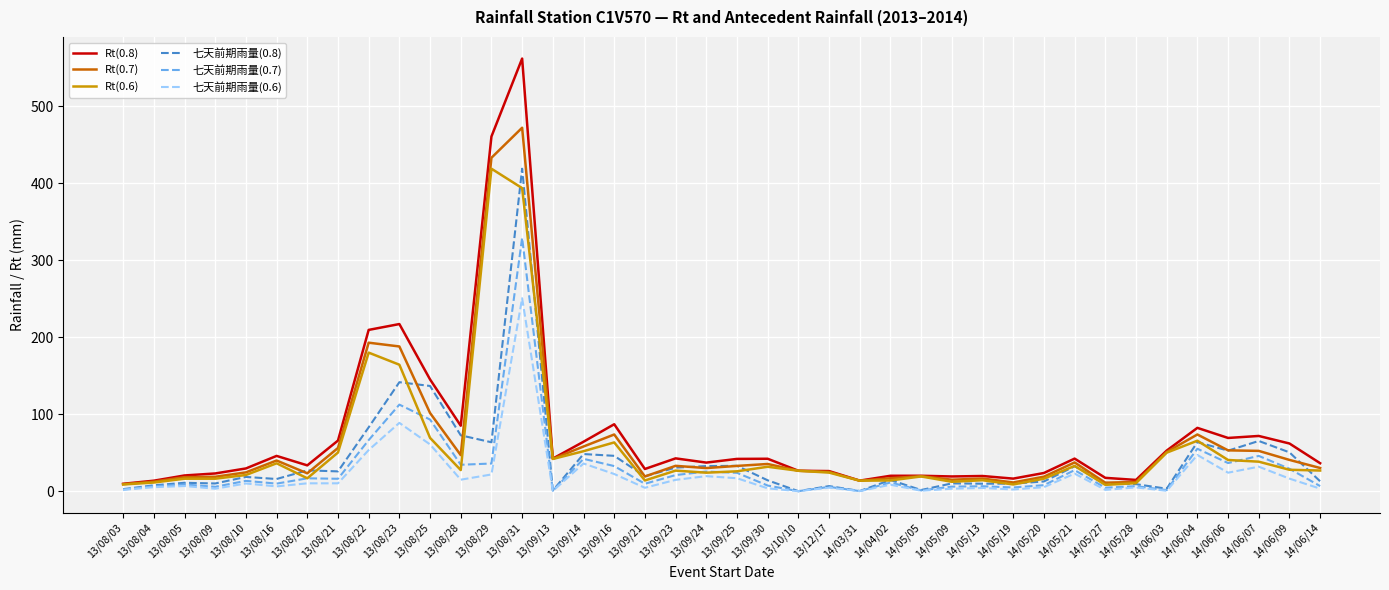

List the series in order of their overall mean, lowest first.

七天前期雨量(0.6), 七天前期雨量(0.7), 七天前期雨量(0.8), Rt(0.6), Rt(0.7), Rt(0.8)